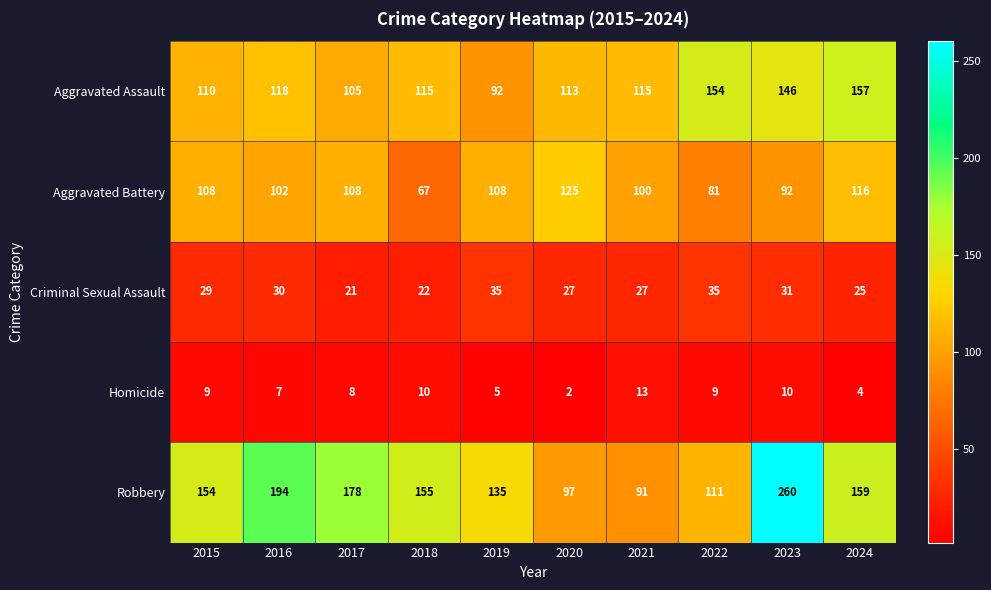

Count the Aggravated Battery values in the range 92 to 108.

6